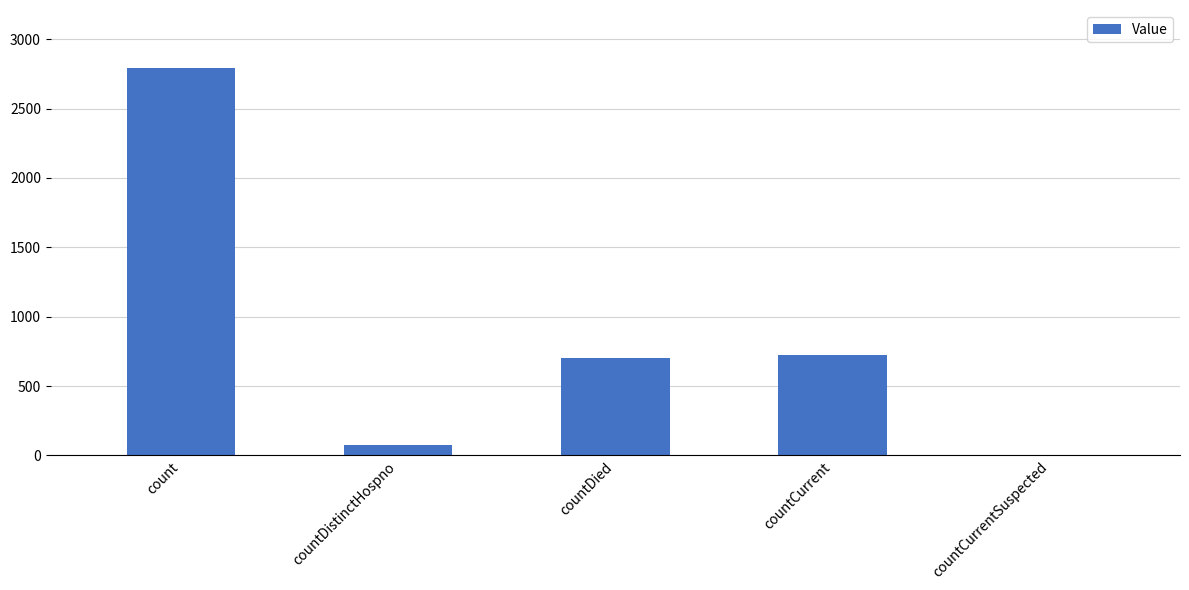

Reading right to left, what are all the values shown in this chart?

0	721	701	75	2792